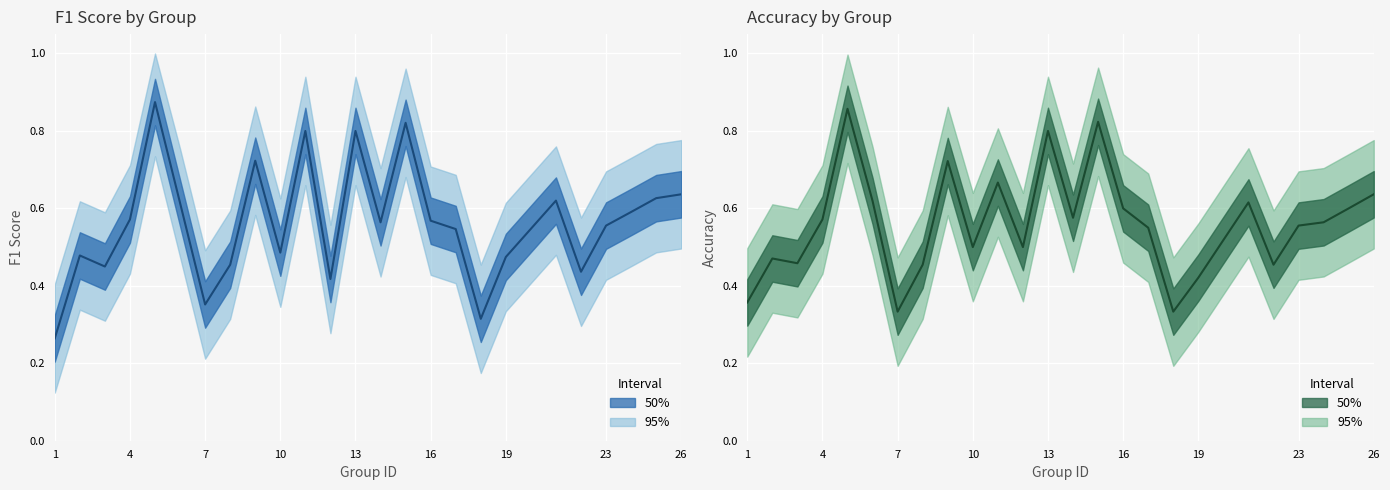

Which series ends up on top after the final intersection of f1 and accuracy?

accuracy